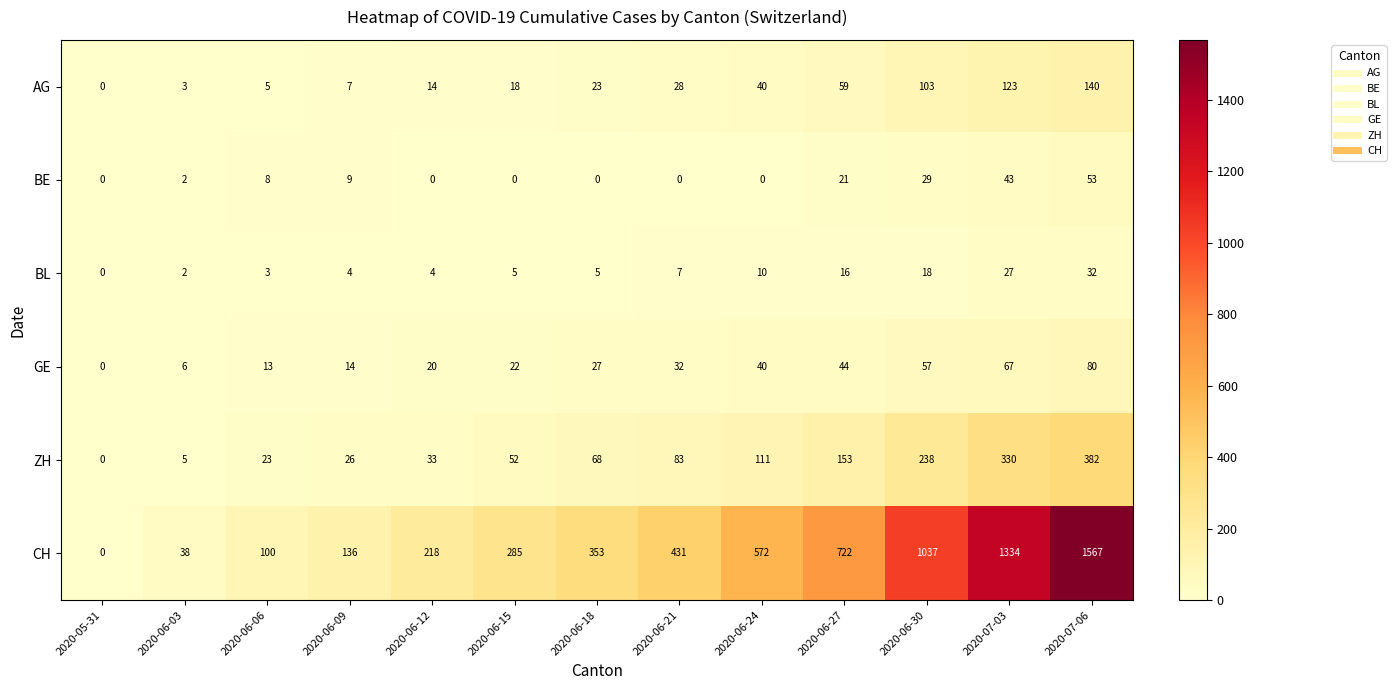

At 2020-06-30, list the series in order from largest to smallest.

CH, ZH, AG, GE, BE, BL